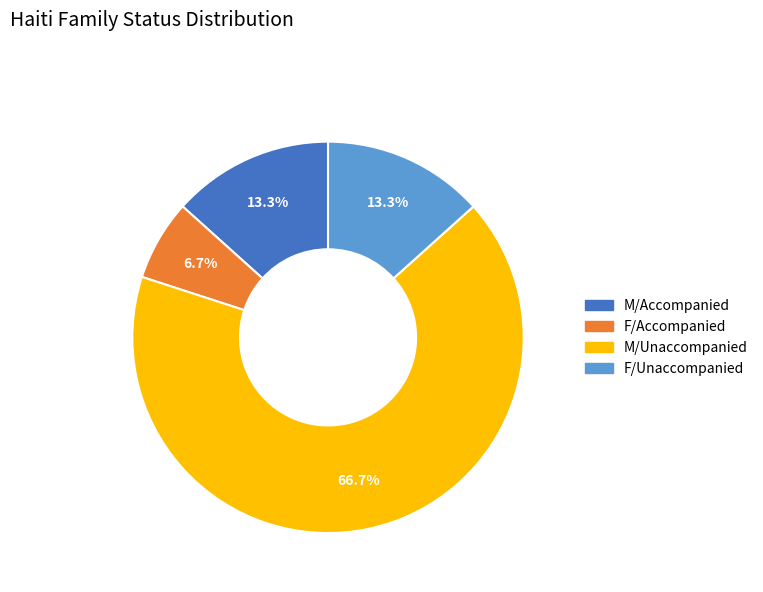

Which category has the smallest portion of the pie?

F/Accompanied